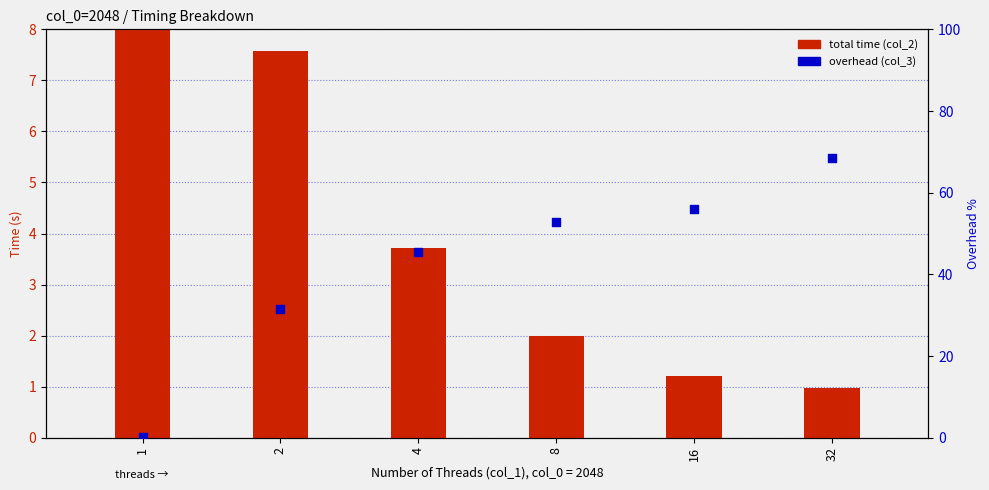

At how many categories does at least one series exceed 32?

4